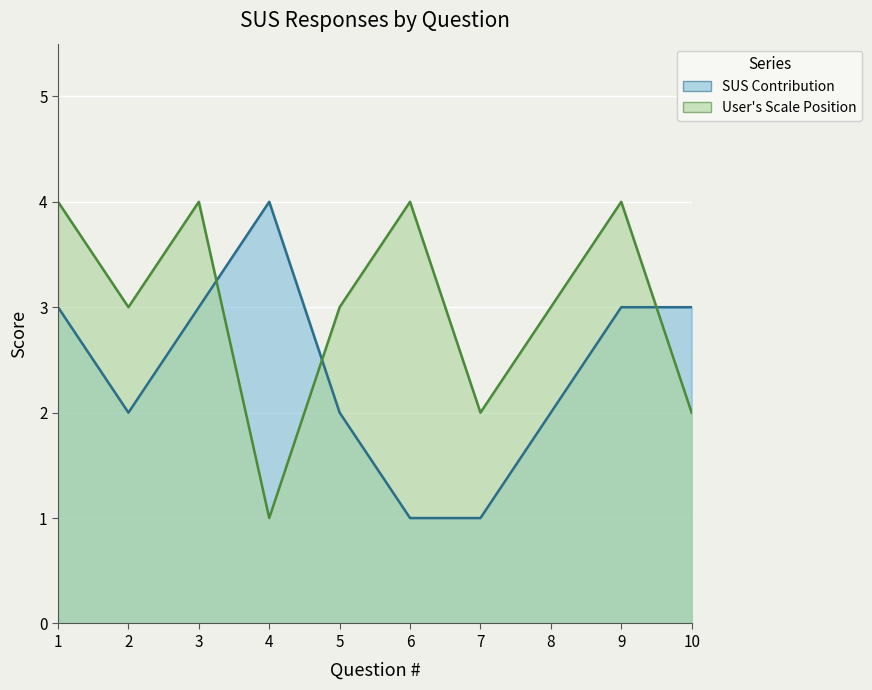

Rank the categories by User's Scale Position value from lowest to highest.

4, 7, 10, 2, 5, 8, 1, 3, 6, 9